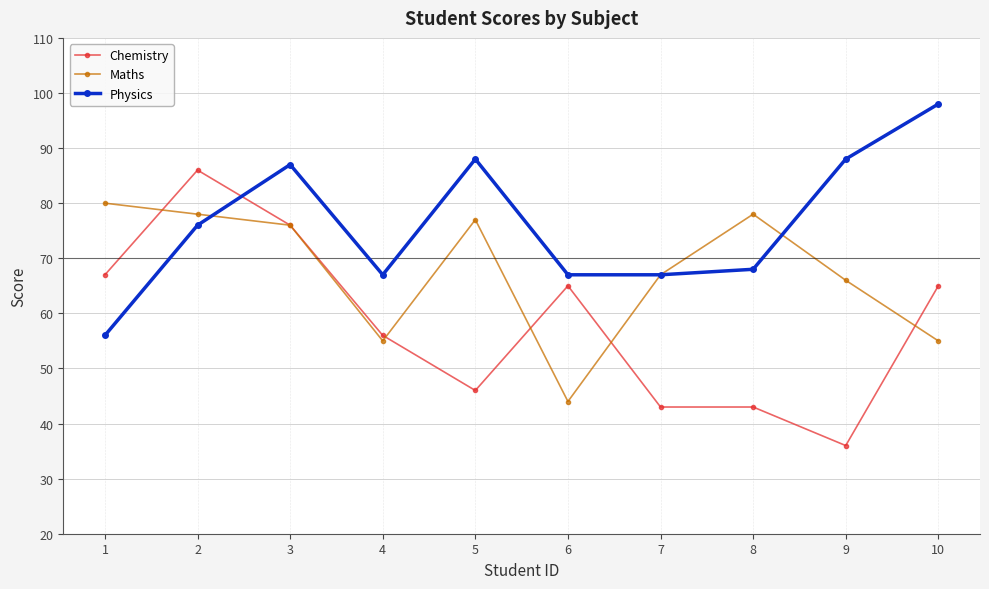

How many lines are shown in the chart?

3